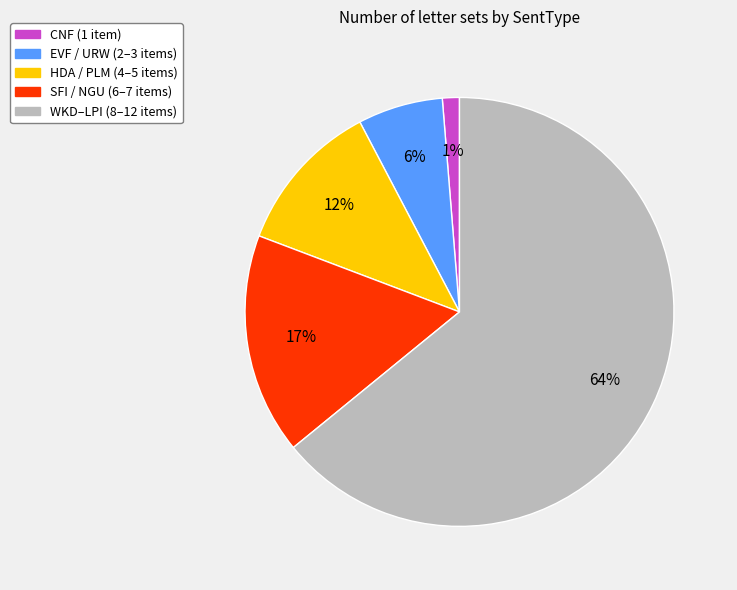

How many slices are in this pie chart?

5